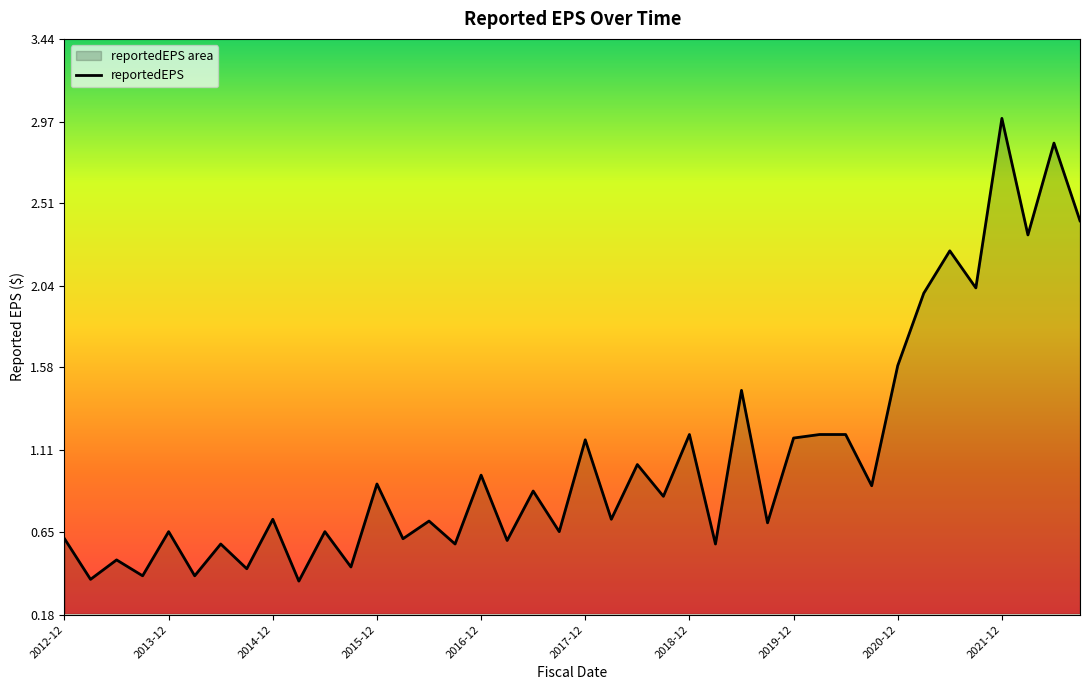

Where is the first local maximum?

2013-06-30